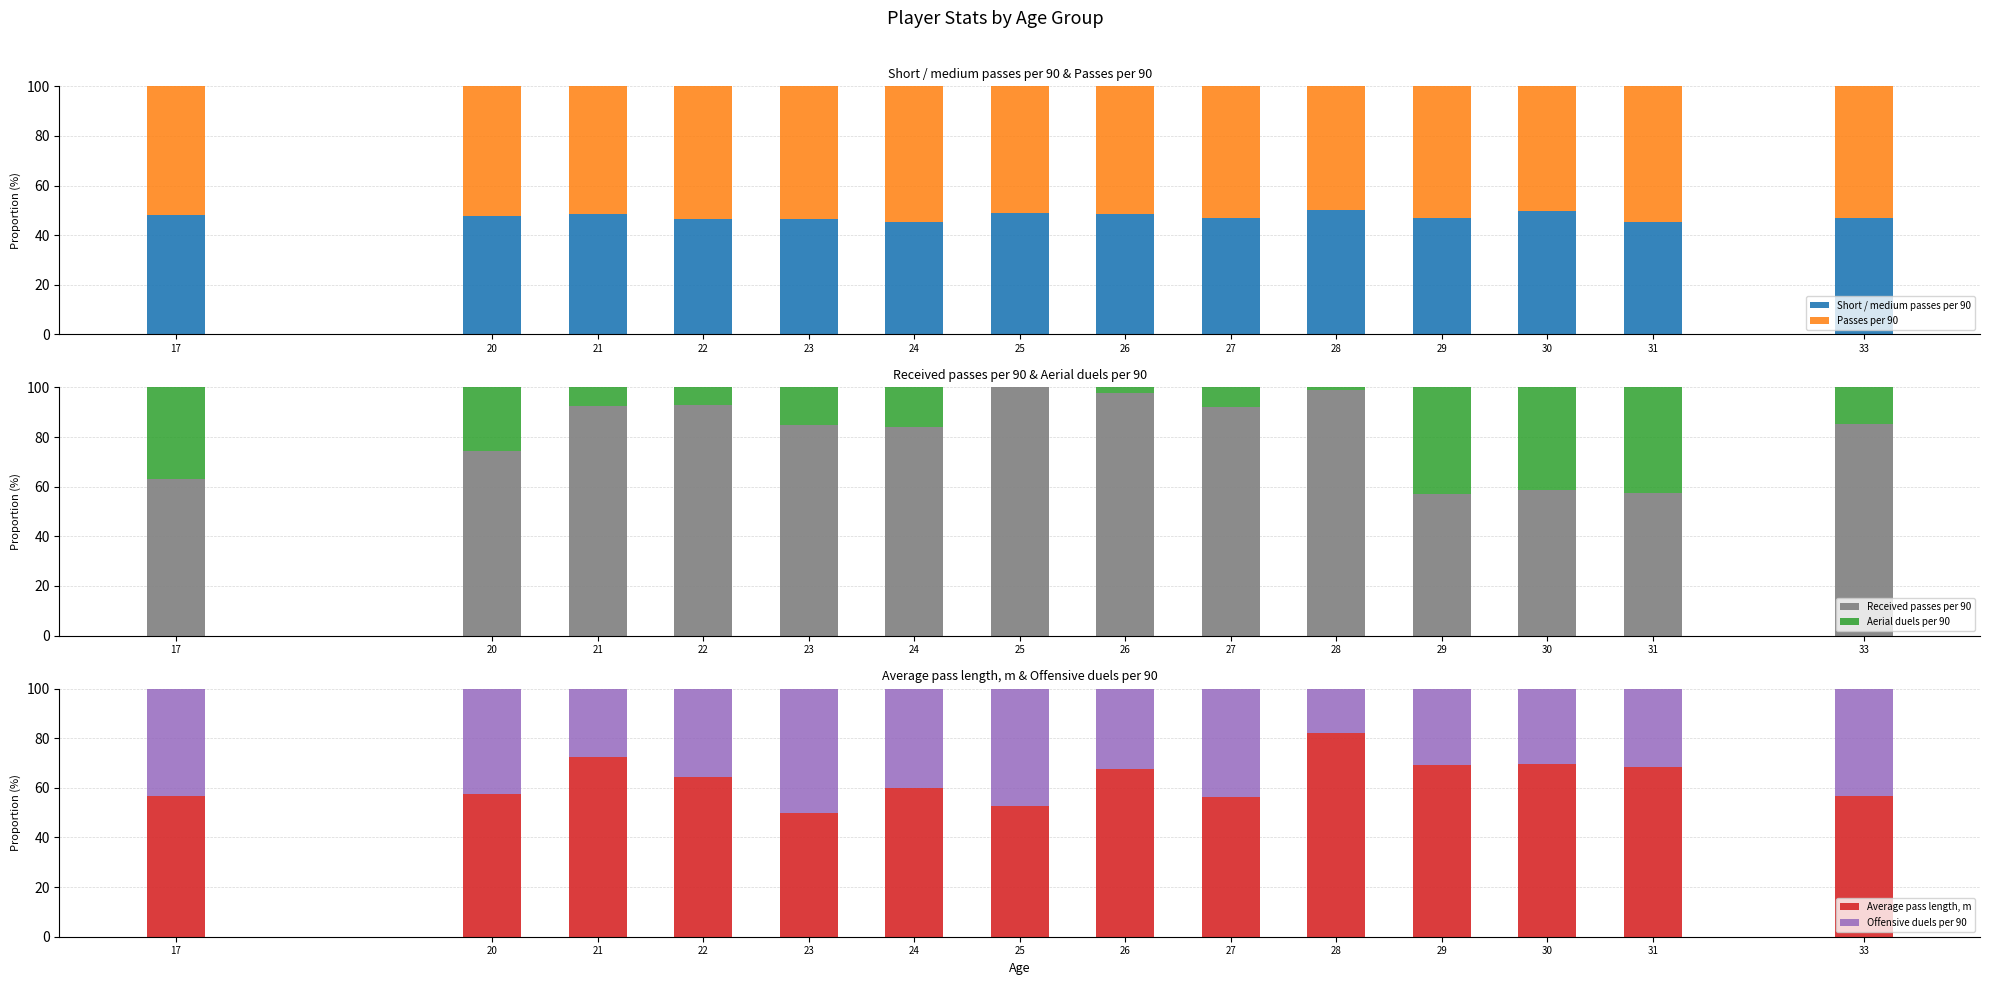

What is the difference between the maximum and minimum values in the Offensive duels per 90 series?

32.2